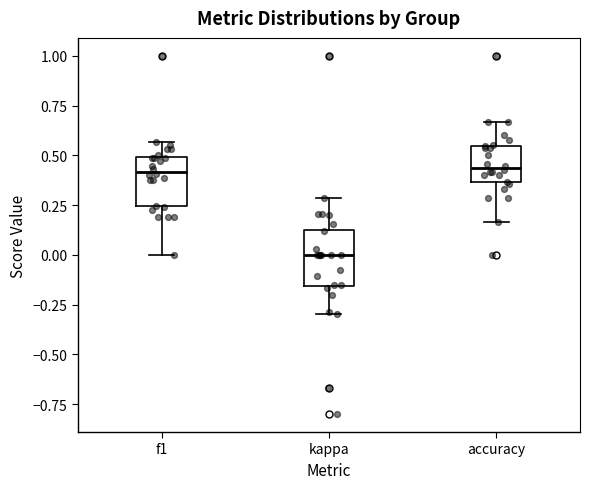

Where does the lower whisker of the box for f1 end on the y-axis? The values are not printed on the chart, so give them approximately, as read against the axis.

0.00